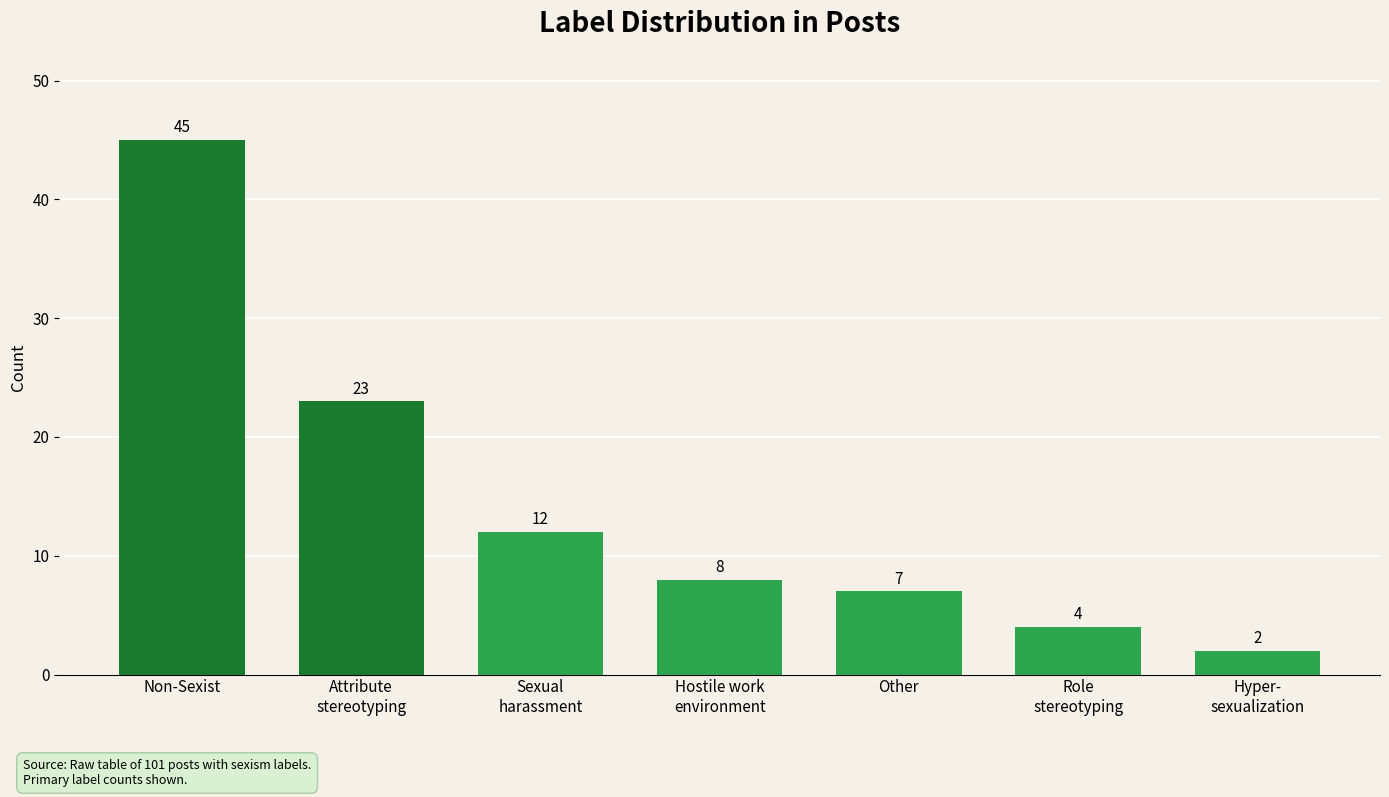

What is the ratio of the value at Non-Sexist to the value at Hyper-
sexualization?

22.5